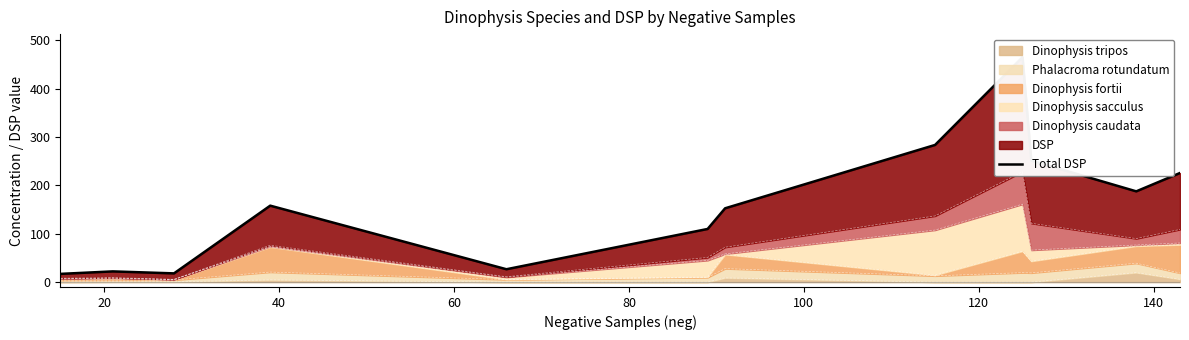

True or false: the data has more than 1 interior local peaks.

True